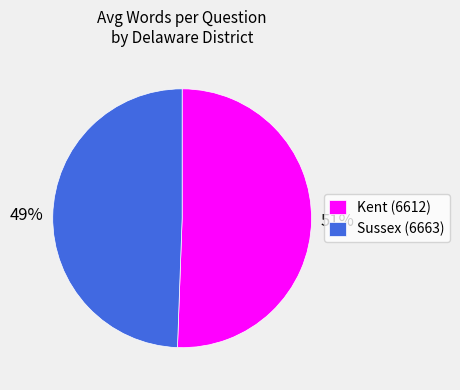

What percentage is the Sussex (6663) slice, to the nearest percent?

49%